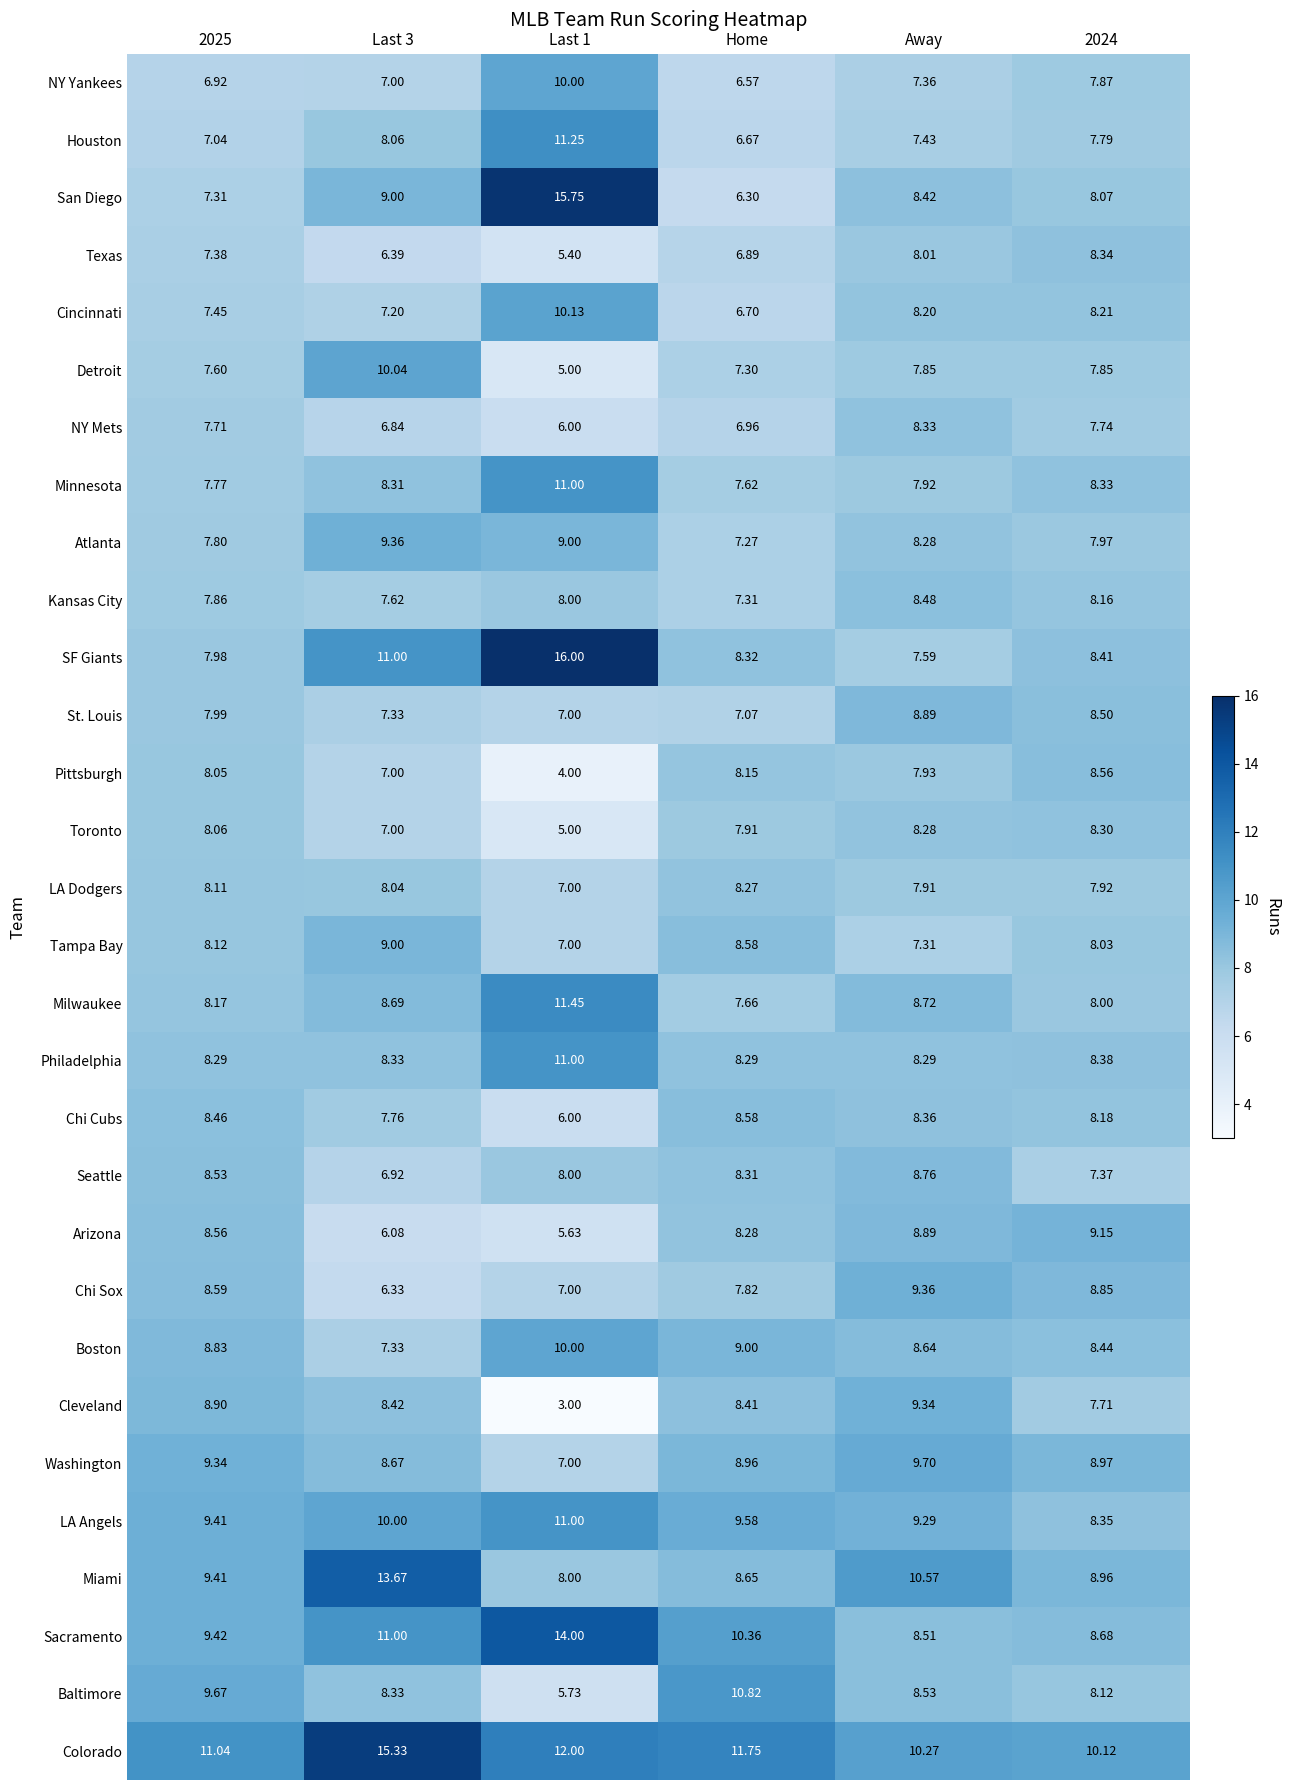

Where is Miami nearest to the value 10?

Away